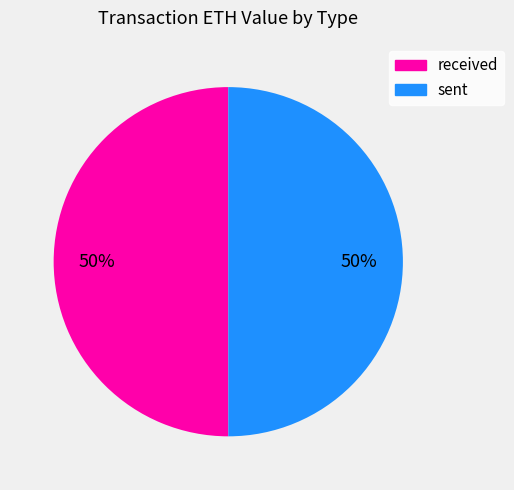

The sent slice represents 50% of the pie. True or false?

True